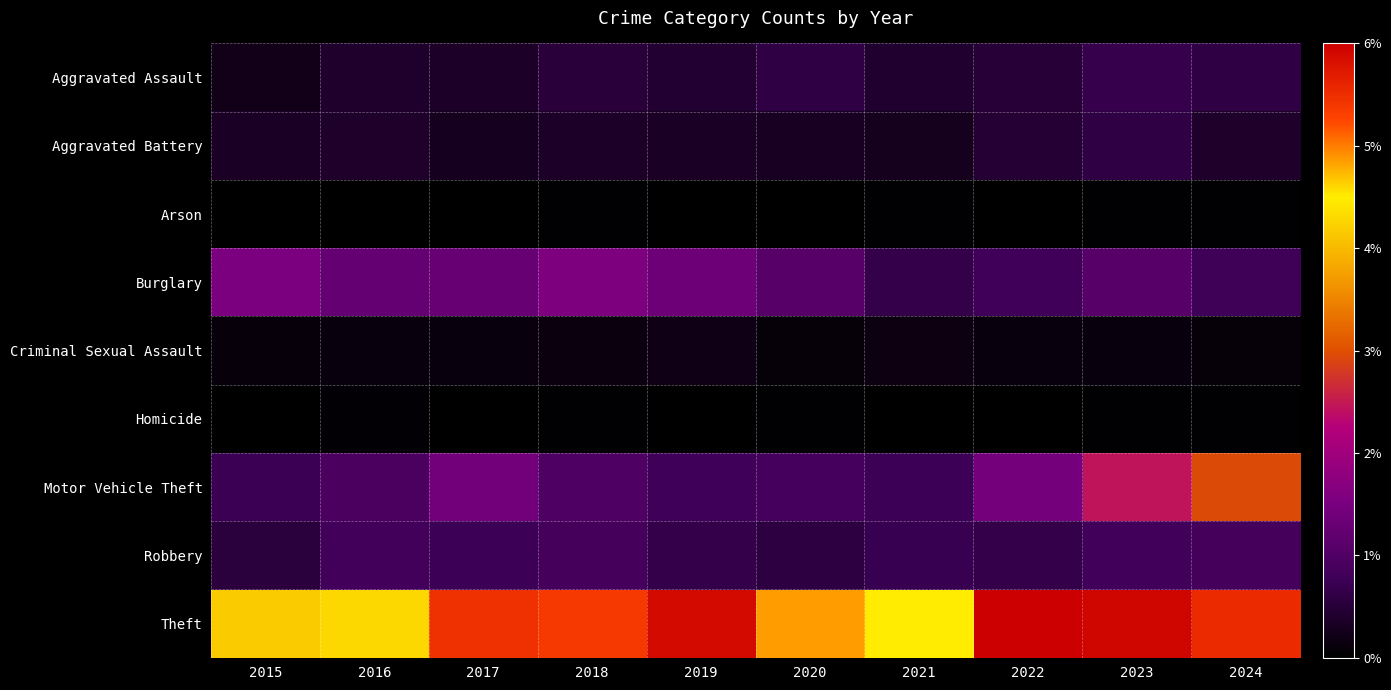

What is the spread (max minus min) of values at 2020?

495